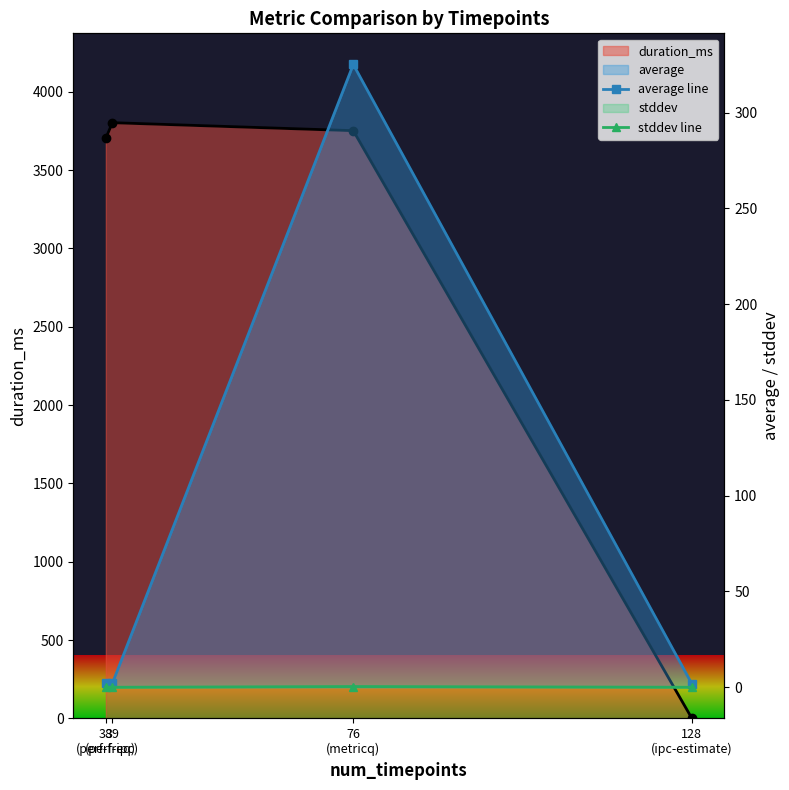

What is the difference between the average line values at 38
(perf-freq) and 76
(metricq)?

322.9